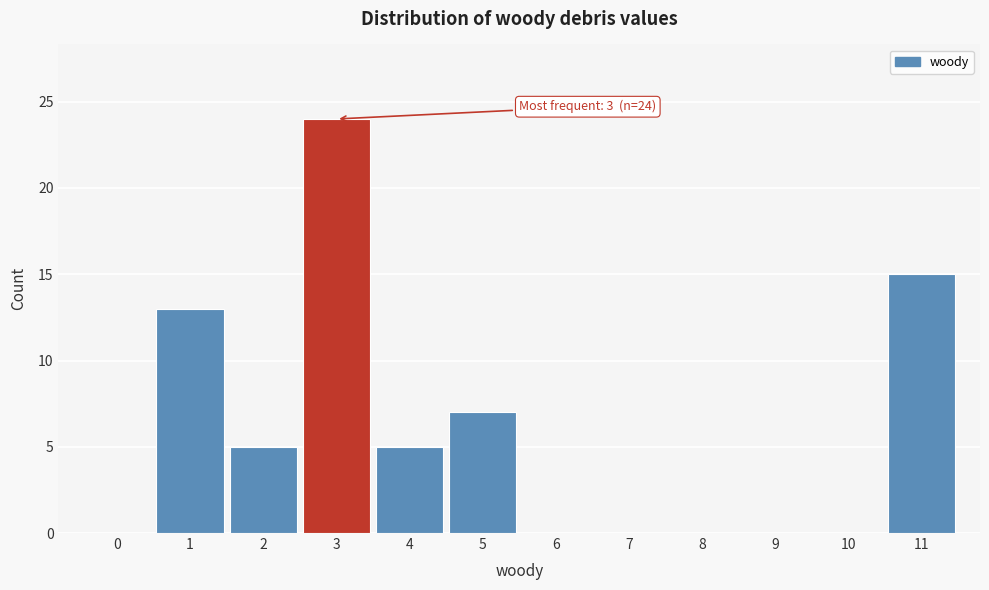

Reading left to right, extract all data points from this chart.

0=0	1=13	2=5	3=24	4=5	5=7	6=0	7=0	8=0	9=0	10=0	11=15